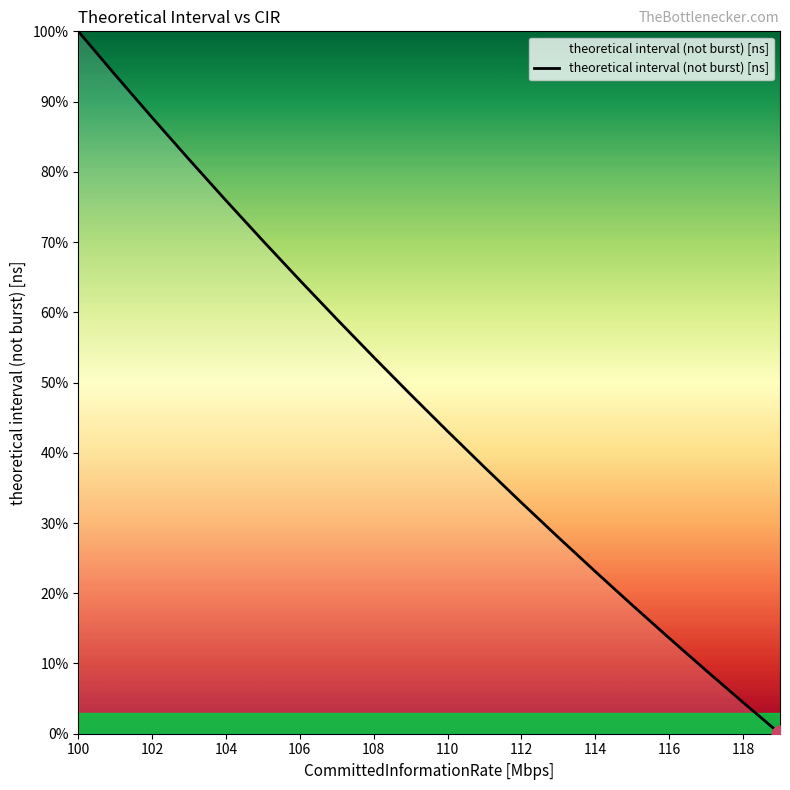

What is the greatest value displayed?

100.0